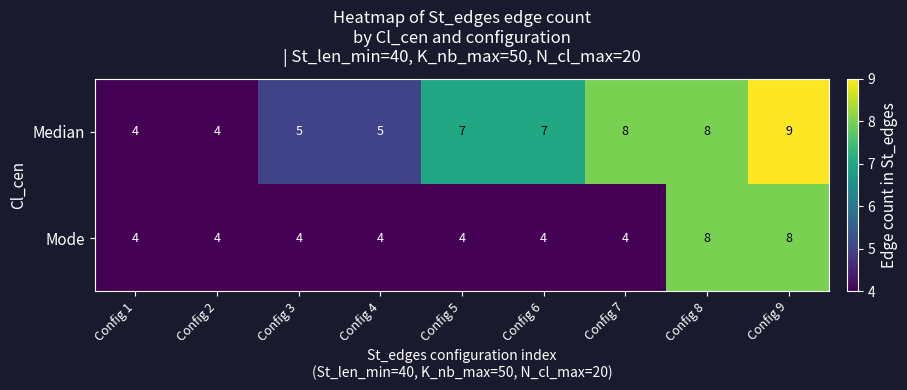

What is the maximum value shown in the chart?

9